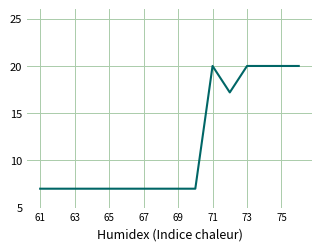

What is the difference between the second highest and minimum values?

13.0